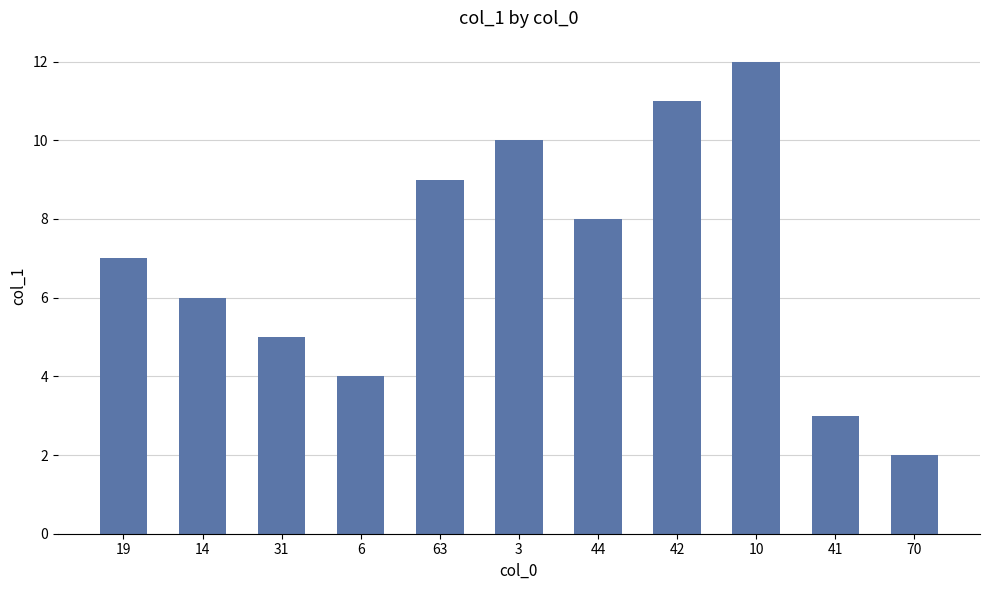

What is the change in value from 14 to 10?

+6.0